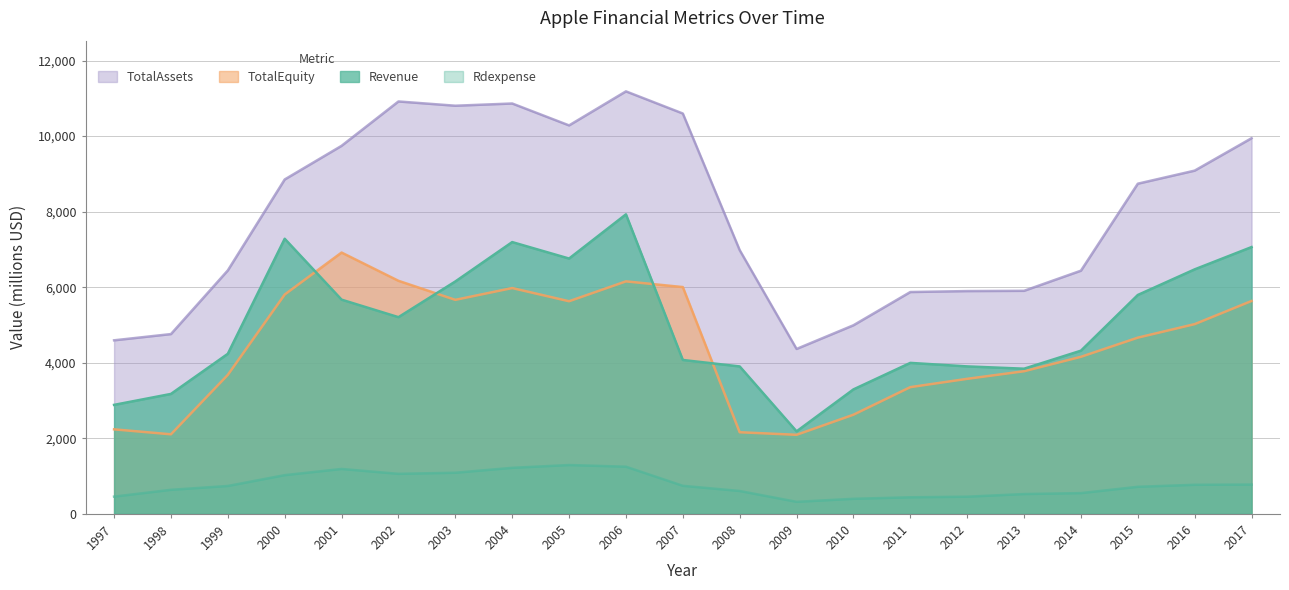

Which series has the largest range (max minus min)?

TotalAssets